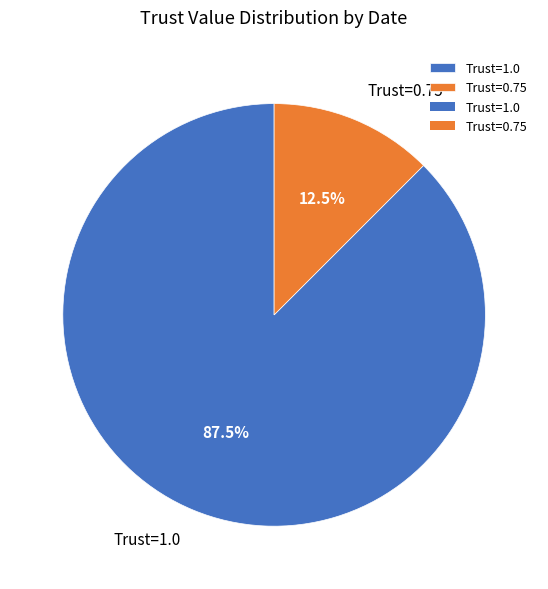

Rank the categories by value from highest to lowest.

Trust=1.0, Trust=0.75